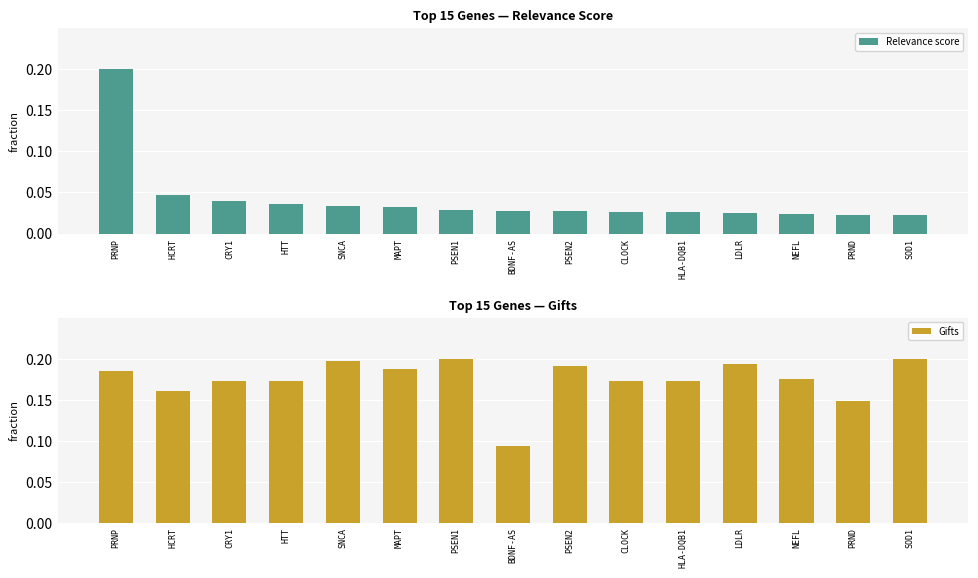

Count the number of data series in this chart.

2